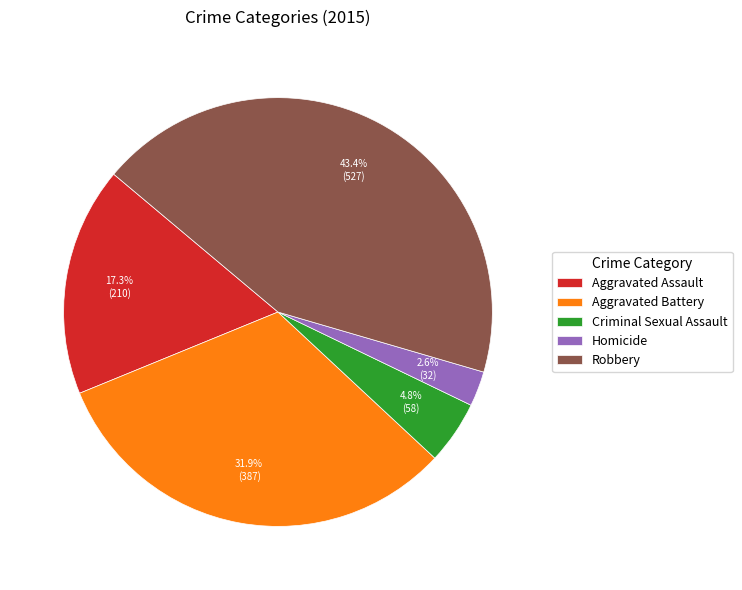

Rank the categories by value from highest to lowest.

Robbery, Aggravated Battery, Aggravated Assault, Criminal Sexual Assault, Homicide